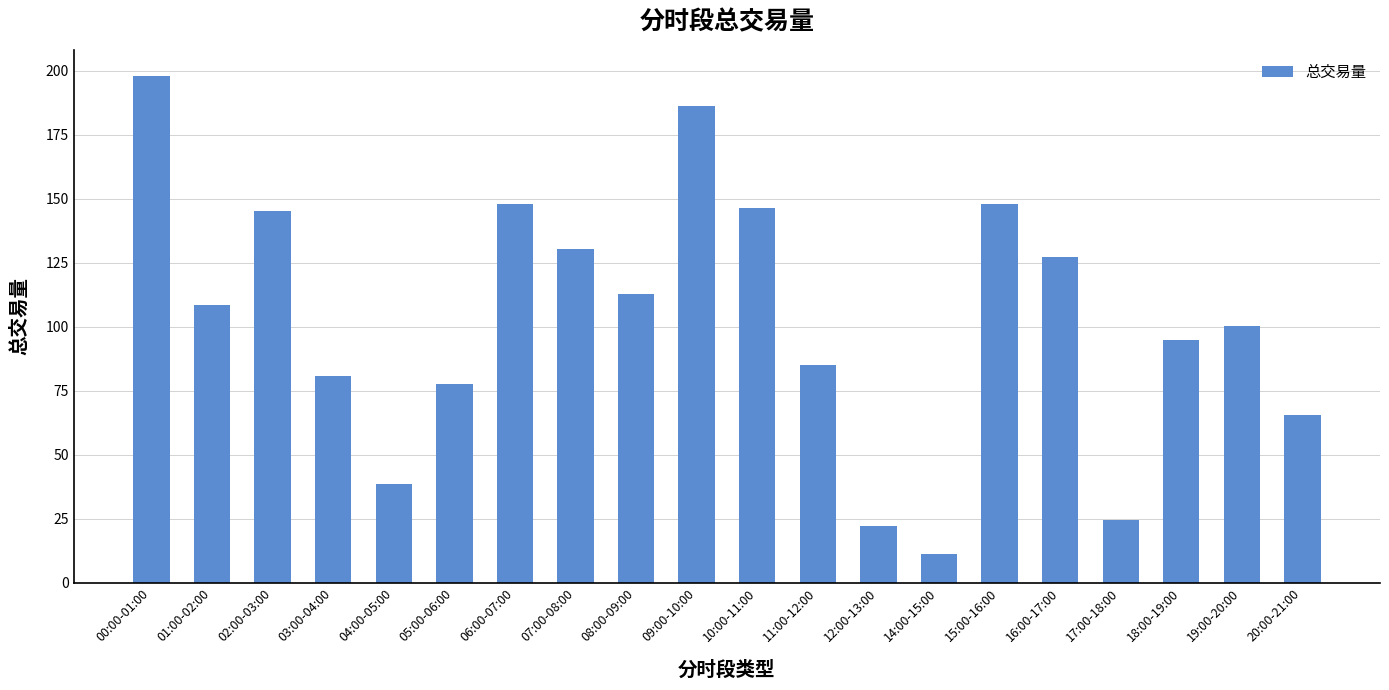

Where does the data first go above 108?

00:00-01:00